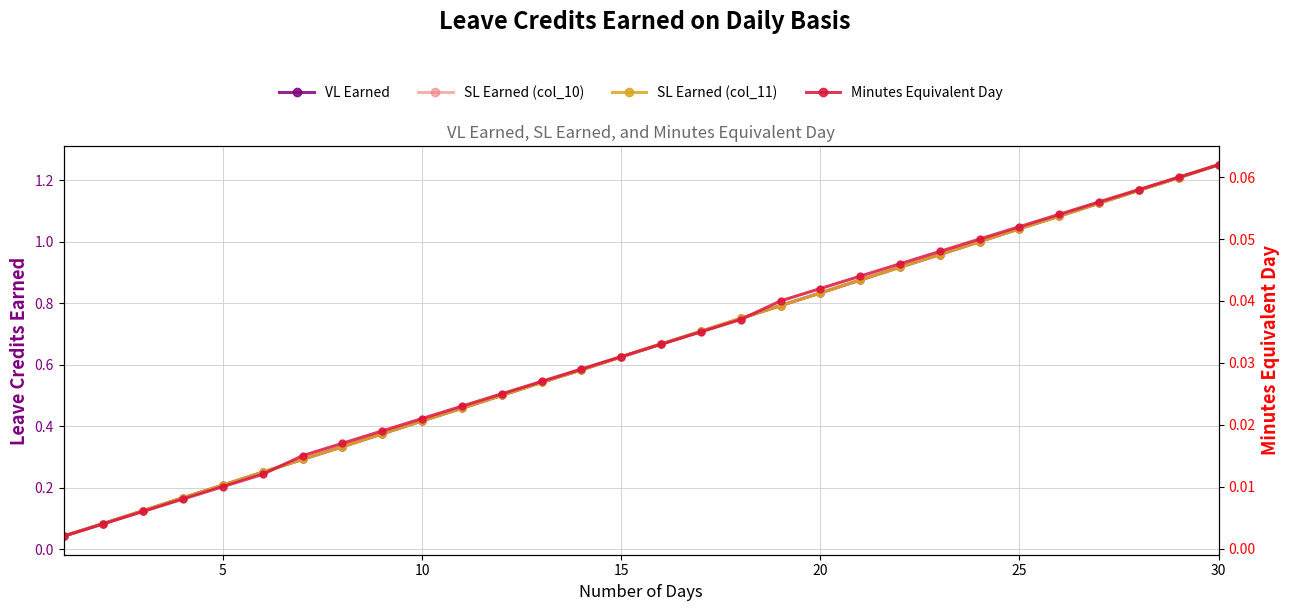

Reading right to left, what are all the values shown in this chart?

VL Earned: 1.2	1.2	1.2	1.1	1.1	1.0	1.0	1.0	0.9	0.9	0.8	0.8	0.8	0.7	0.7	0.6	0.6	0.5	0.5	0.5	0.4	0.4	0.3	0.3	0.2	0.2	0.2	0.1	0.1	0.0
SL Earned (col_10): 1.2	1.2	1.2	1.1	1.1	1.0	1.0	1.0	0.9	0.9	0.8	0.8	0.8	0.7	0.7	0.6	0.6	0.5	0.5	0.5	0.4	0.4	0.3	0.3	0.2	0.2	0.2	0.1	0.1	0.0
SL Earned (col_11): 1.2	1.2	1.2	1.1	1.1	1.0	1.0	1.0	0.9	0.9	0.8	0.8	0.8	0.7	0.7	0.6	0.6	0.5	0.5	0.5	0.4	0.4	0.3	0.3	0.2	0.2	0.2	0.1	0.1	0.0
Minutes Equivalent Day: 0.1	0.1	0.1	0.1	0.1	0.1	0.1	0.0	0.0	0.0	0.0	0.0	0.0	0.0	0.0	0.0	0.0	0.0	0.0	0.0	0.0	0.0	0.0	0.0	0.0	0.0	0.0	0.0	0.0	0.0